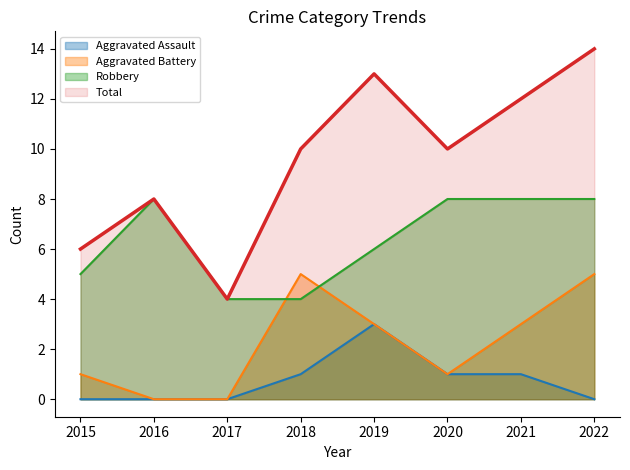

How many data points does each series have?

8